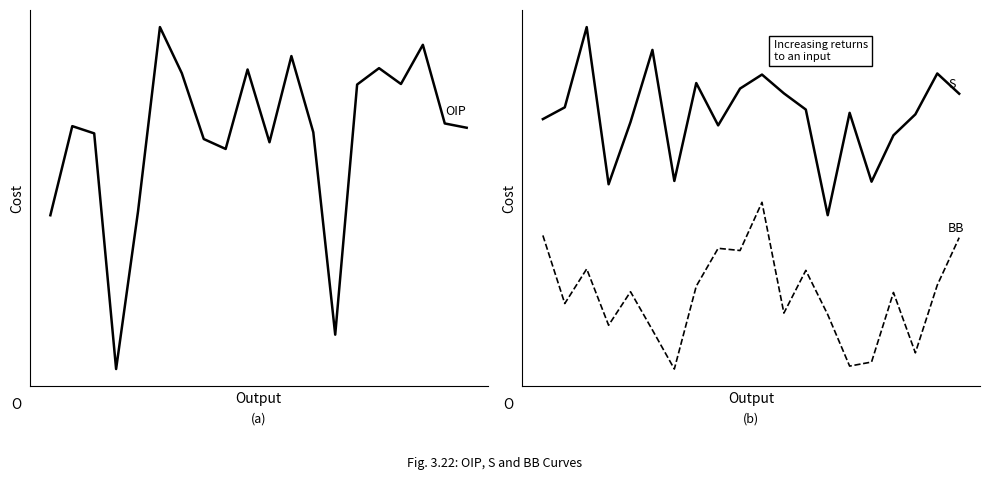

True or false: OIP and BB (MC) cross at least once.

False